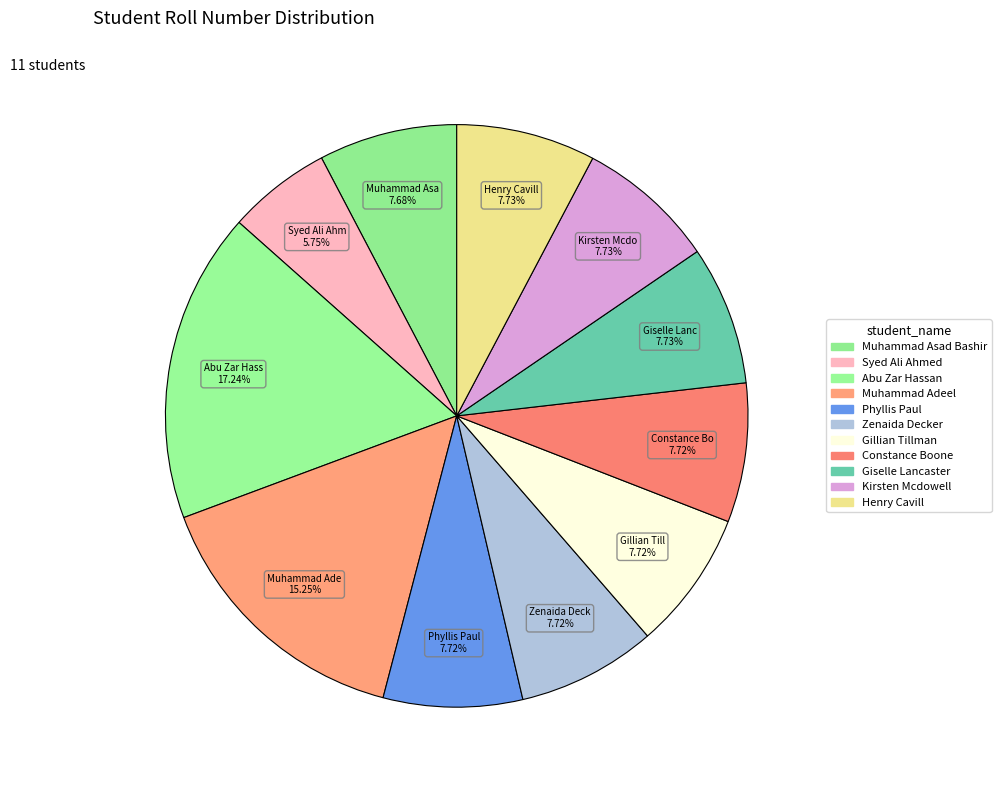

Count the number of slices in the pie.

11